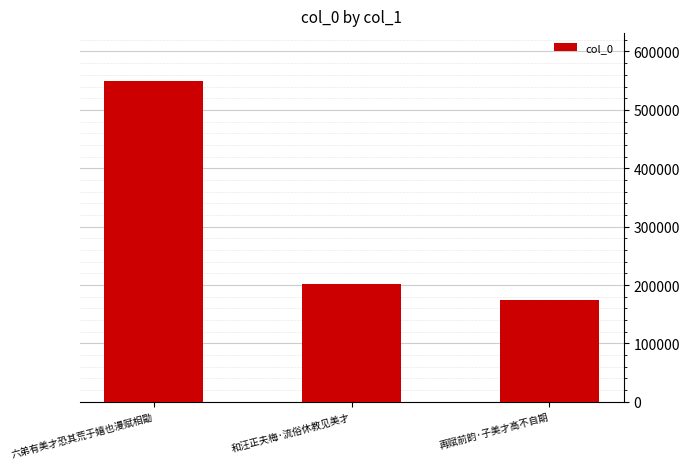

What is the label of the 1st bar from the left?

六弟有美才恐其荒于嬉也漫赋相勖